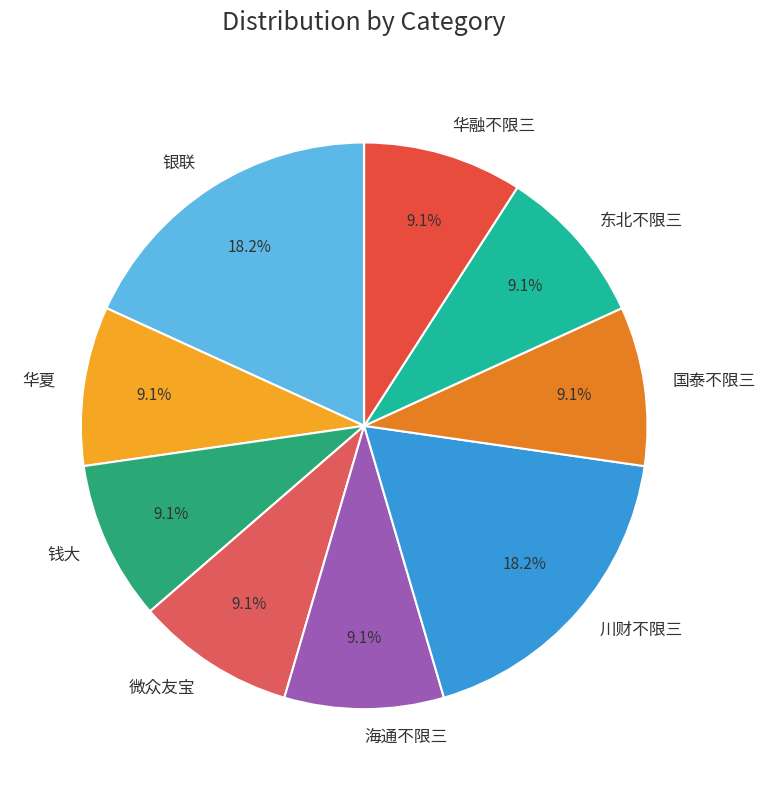

How much of the chart is everything except 华夏?

90.9%